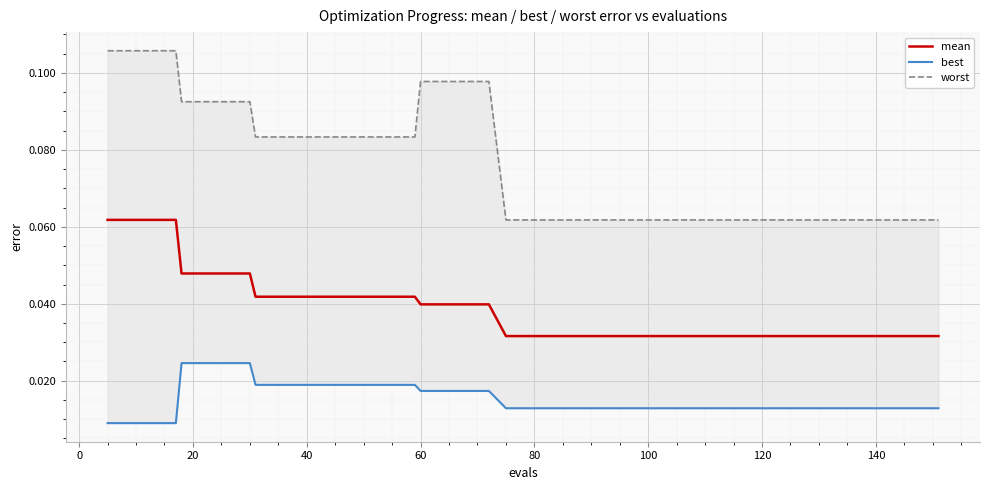

What is the value of the worst point at the 33rd from the left?

0.1